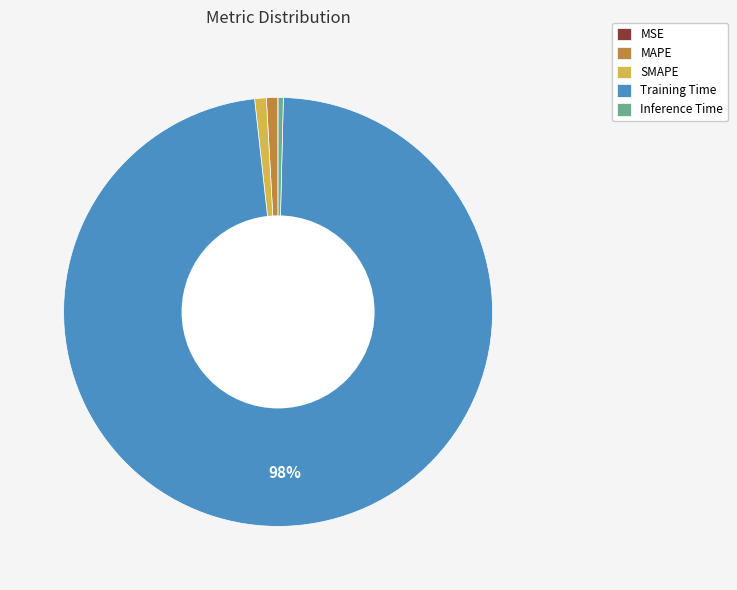

To the nearest percent, what portion does SMAPE represent?

1%